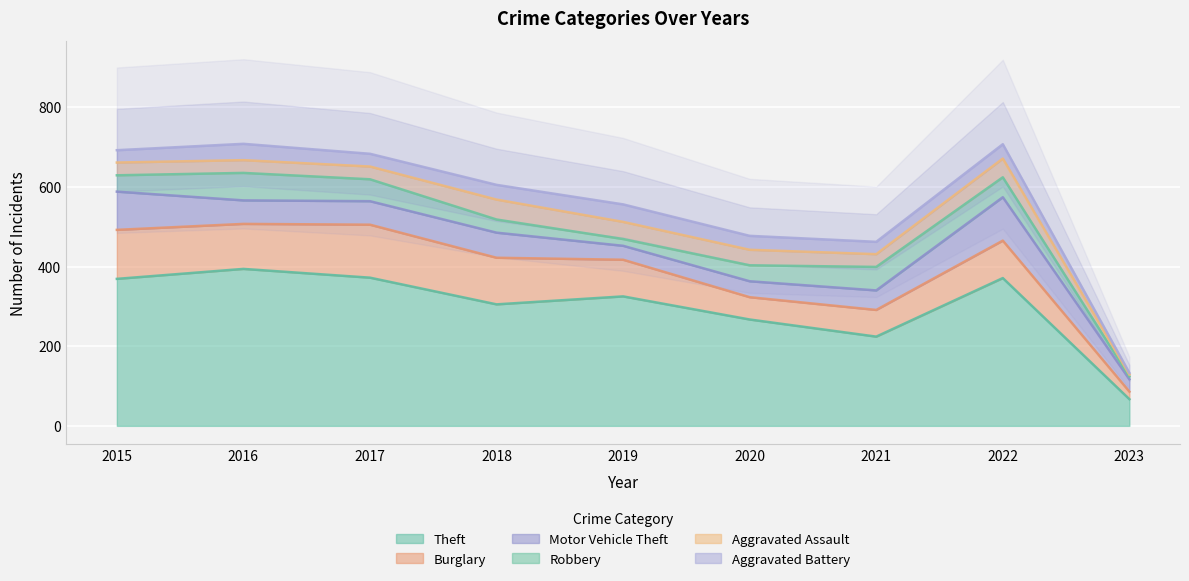

What is the maximum value for Robbery?

69